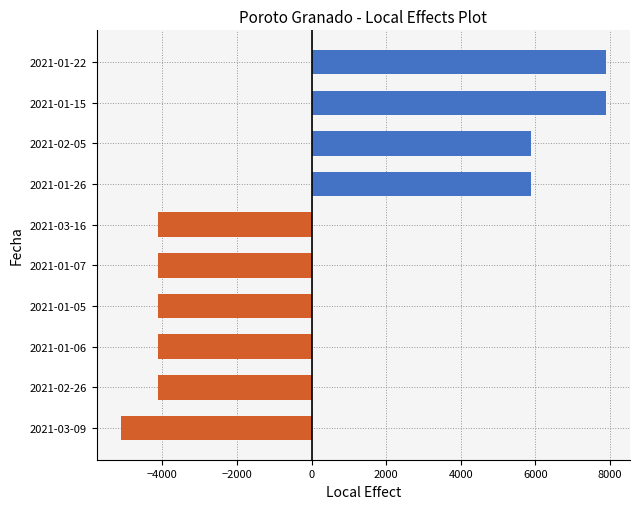

Are the bars horizontal?

Yes